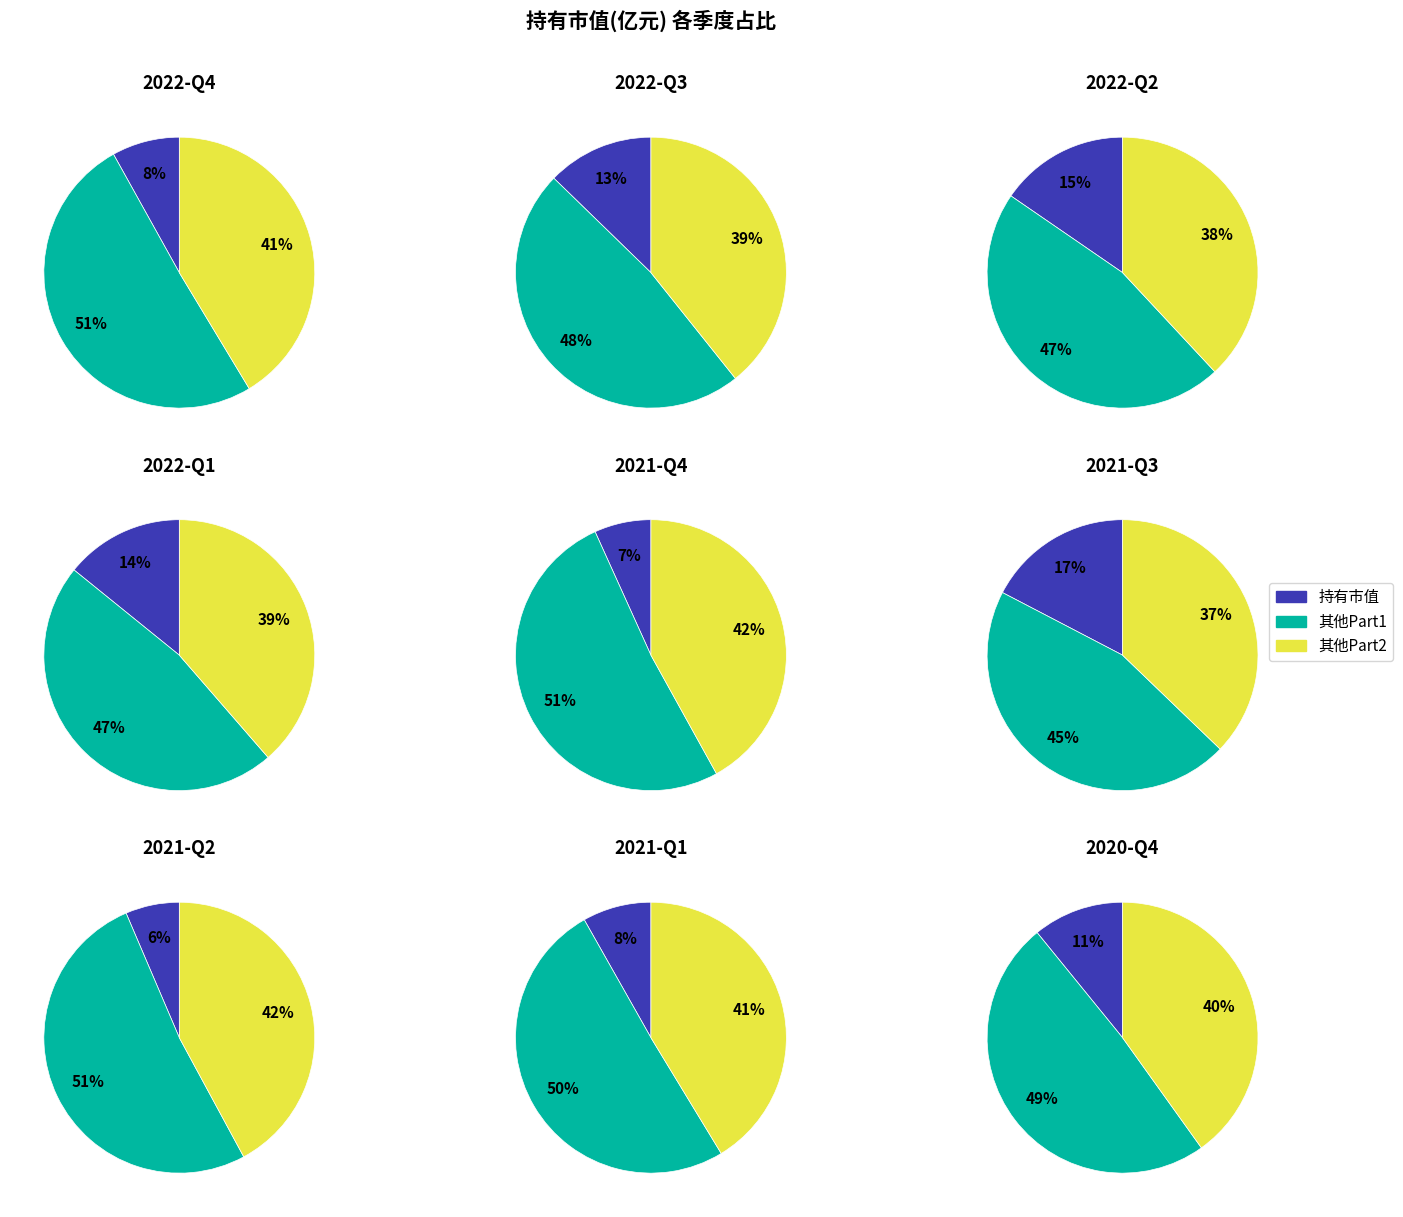

To the nearest percent, what percentage of the pie is 2022-Q3?

13%